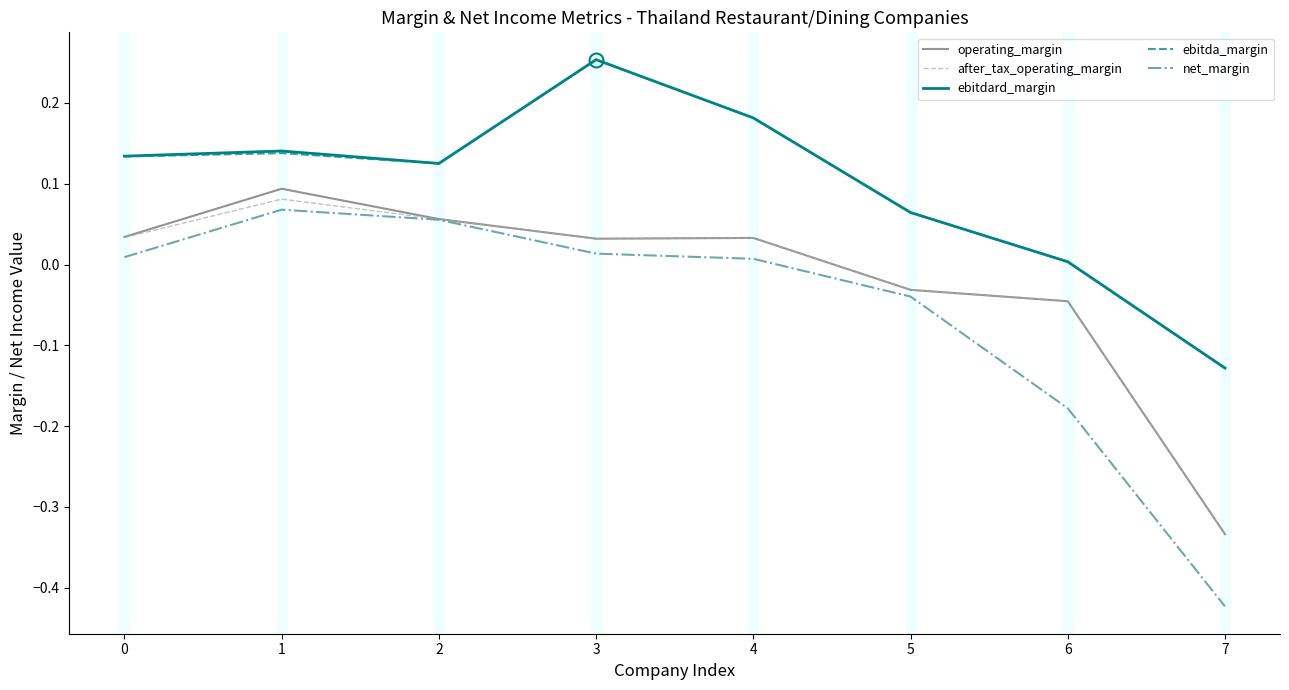

The value of ebitdard_margin at 0 is 0.0. True or false?

False